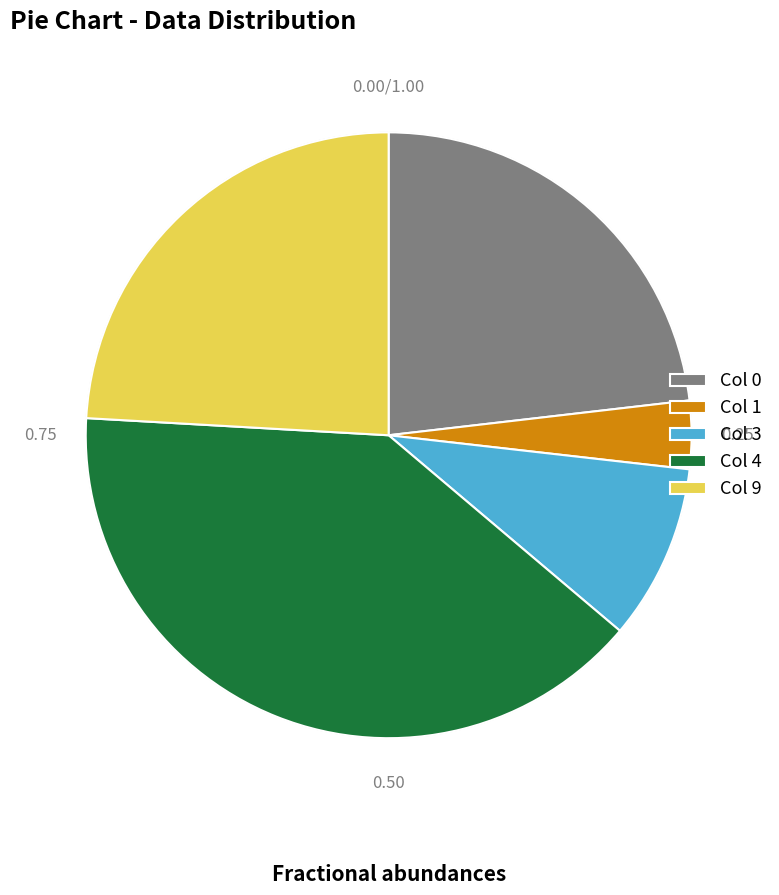

Which has a higher value, Col 0 or Col 3?

Col 0